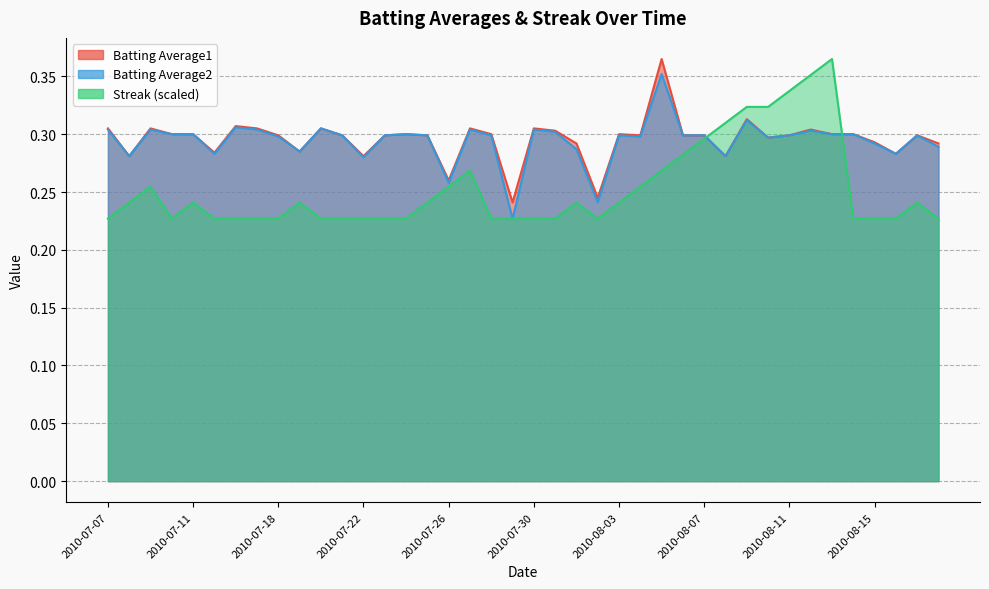

Between 2010-07-20 and 2010-08-01, which series saw the biggest shift?

Batting Average2